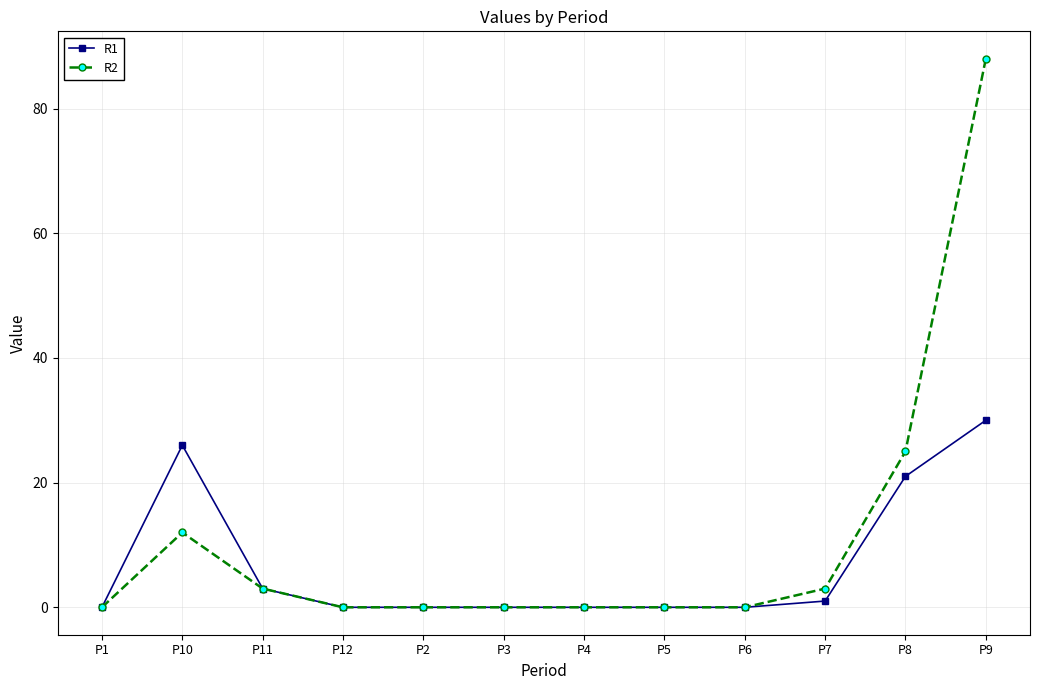

List the series in order of their peak value, highest first.

R2, R1